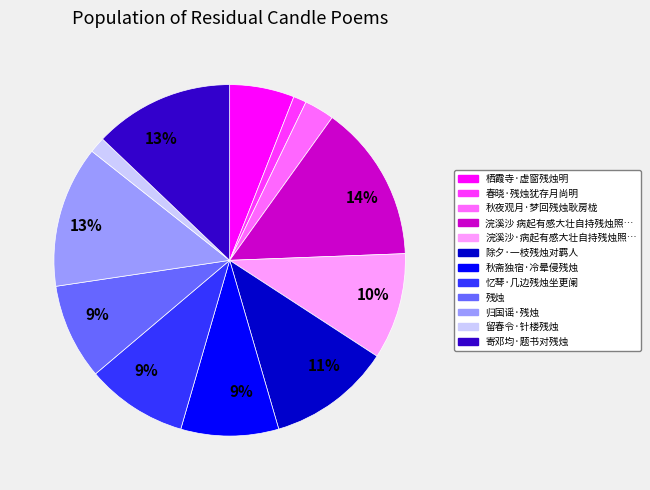

Count the number of slices in the pie.

12